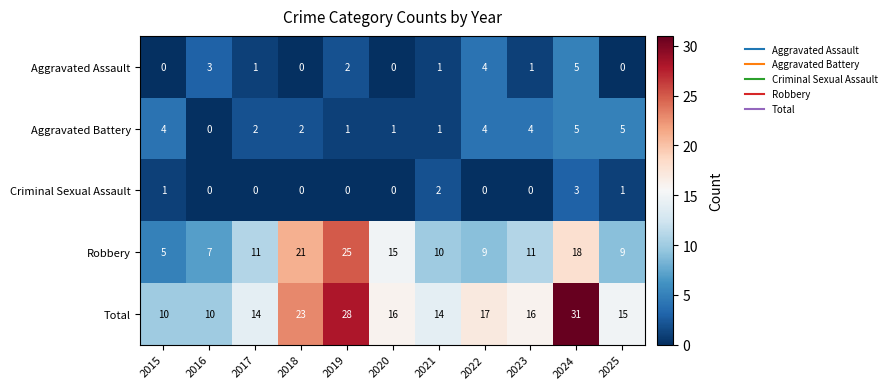

The Robbery series shows 14 at 2022. True or false?

False